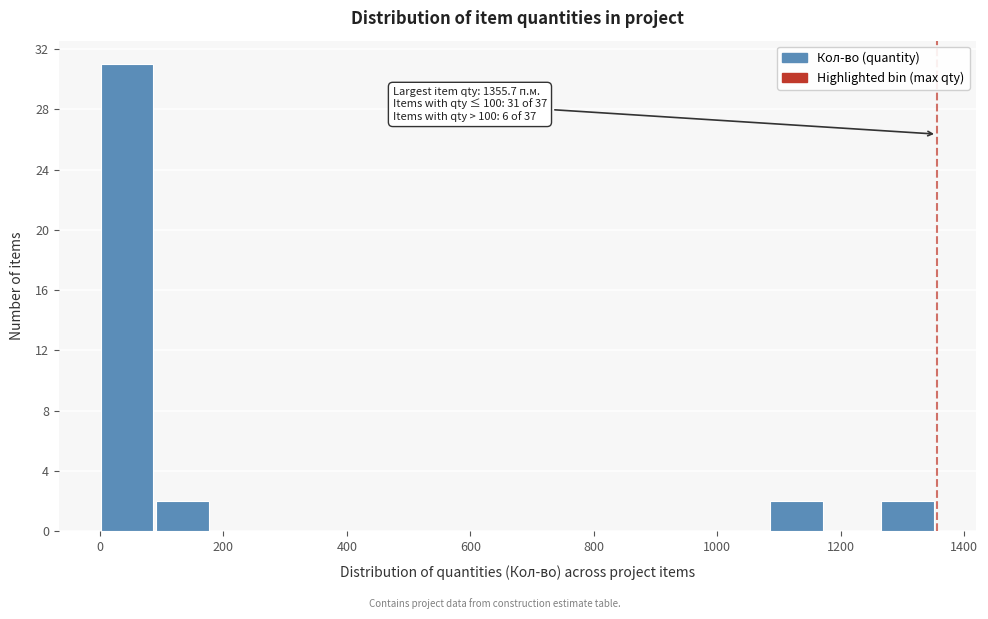

Which range on the x-axis has the tallest bar?

0 to 100